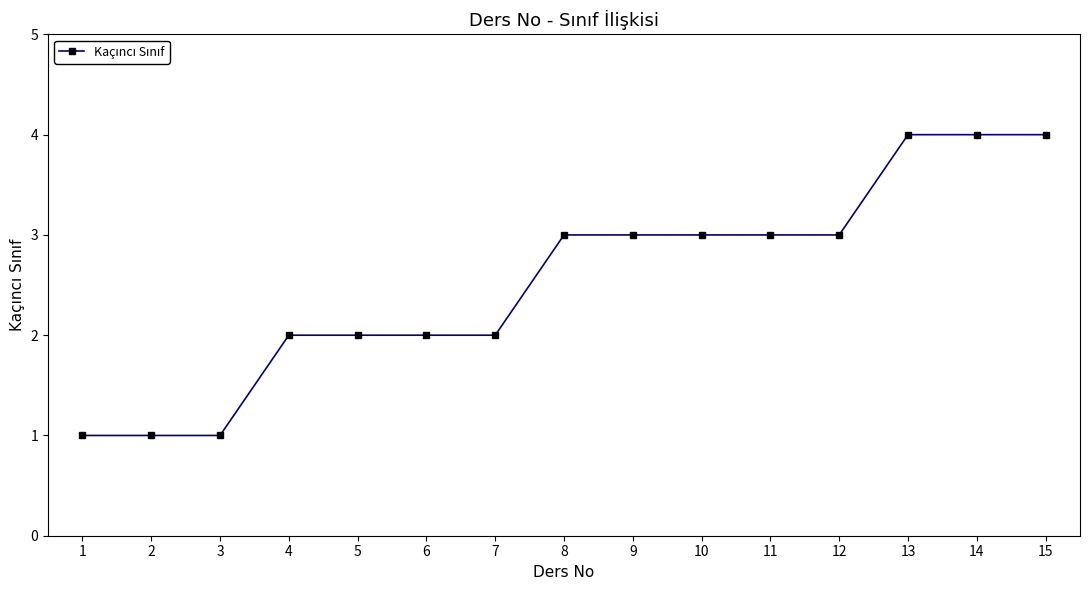

What is the sum of all values?

38